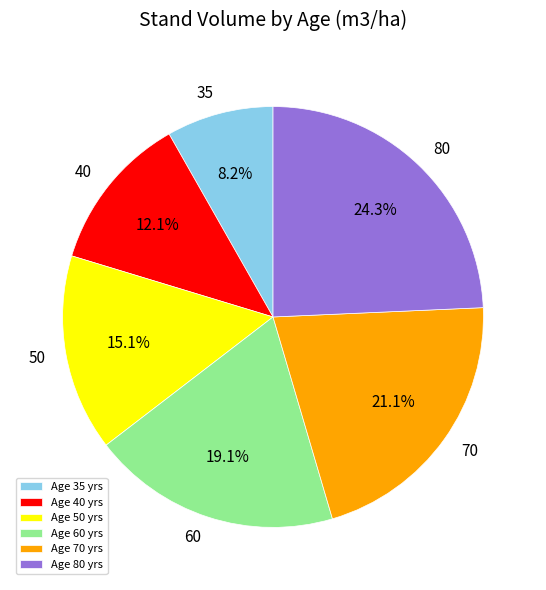

Rank the categories by value from highest to lowest.

Age 80 yrs, Age 70 yrs, Age 60 yrs, Age 50 yrs, Age 40 yrs, Age 35 yrs